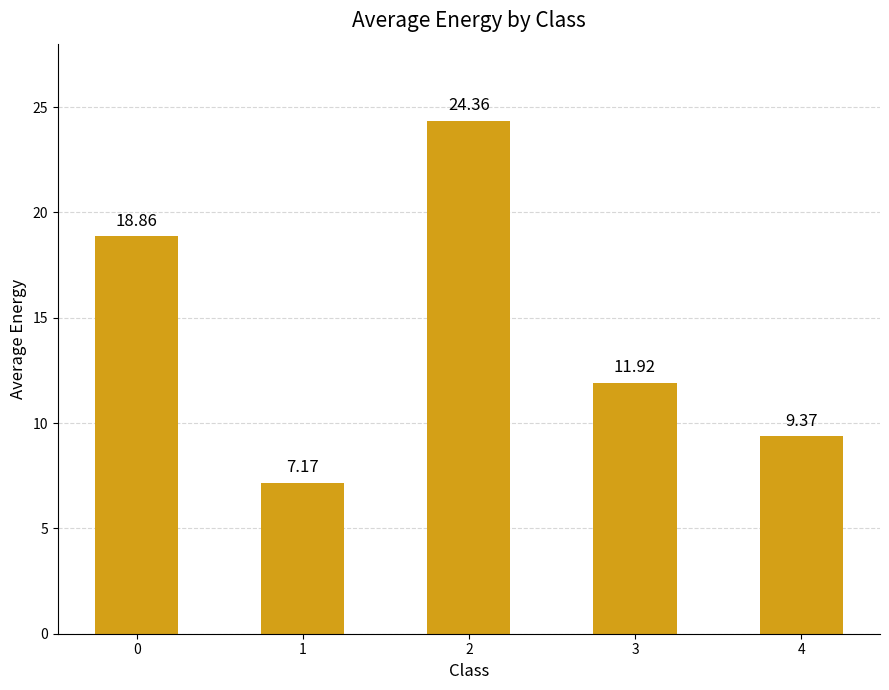

True or false: the data shows 38.7 at 2.

False